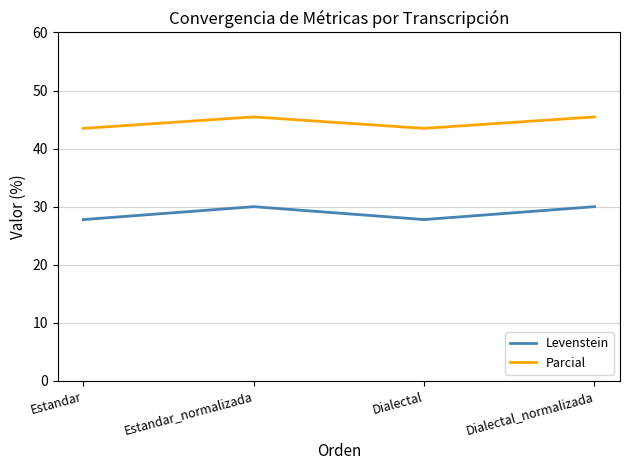

Rank the series by their average value, from highest to lowest.

Parcial, Levenstein